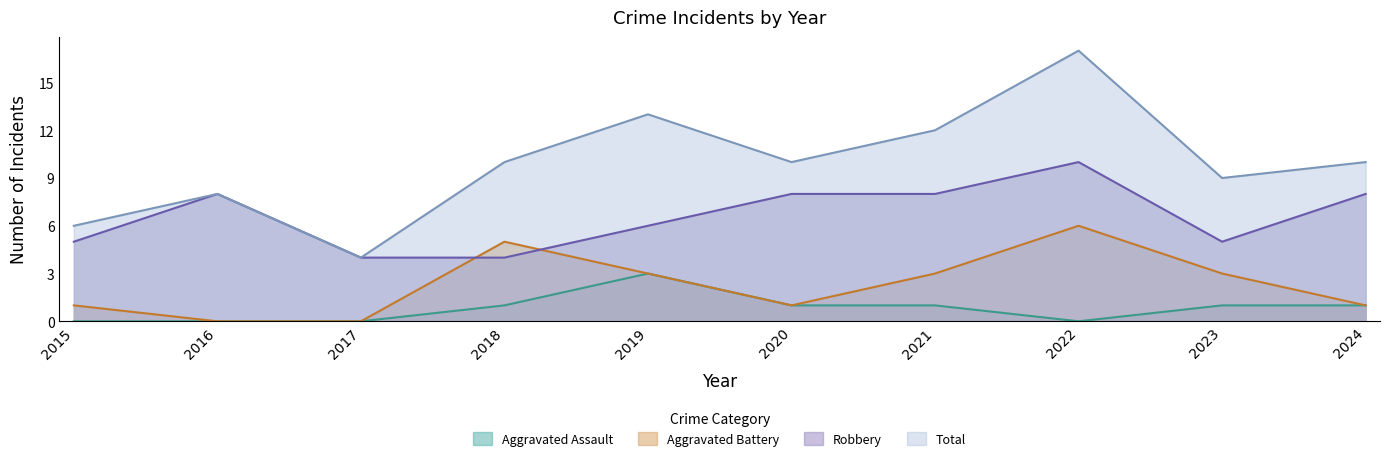

The Total series shows 10 at 2015. True or false?

False